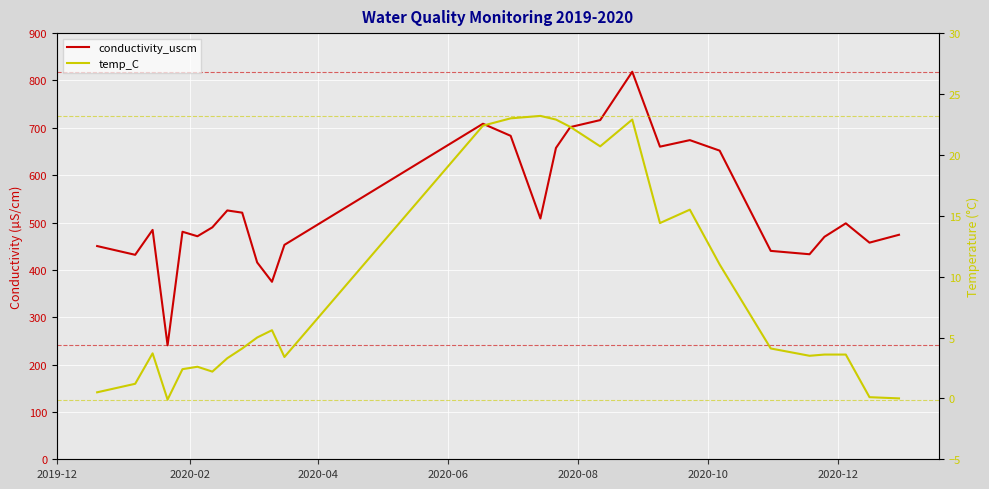

Reading left to right, what are all the values shown in this chart?

conductivity_uscm: 450.3	431.8	484.4	240.7	480.5	471.0	489.8	525.5	520.8	415.7	374.8	452.8	708.6	683.1	508.5	657.5	701.5	716.3	818.4	660.2	674.0	651.8	440.1	433.0	469.8	498.3	457.5	474.1
temp_C: 0.5	1.2	3.7	-0.1	2.4	2.6	2.2	3.3	4.1	5.0	5.6	3.4	22.4	23.0	23.2	22.9	22.3	20.7	22.9	14.4	15.5	11.0	4.1	3.5	3.6	3.6	0.1	0.0